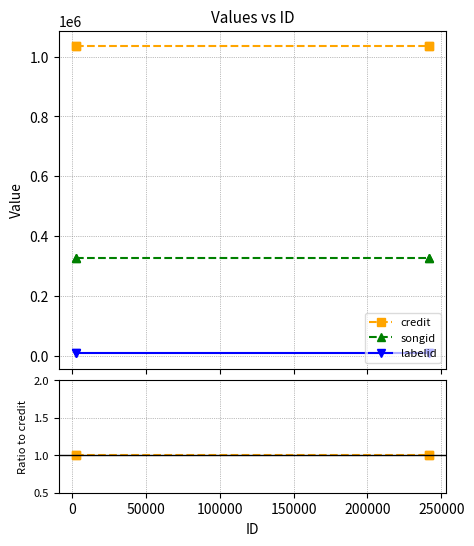

Which series has the largest total across all categories?

credit